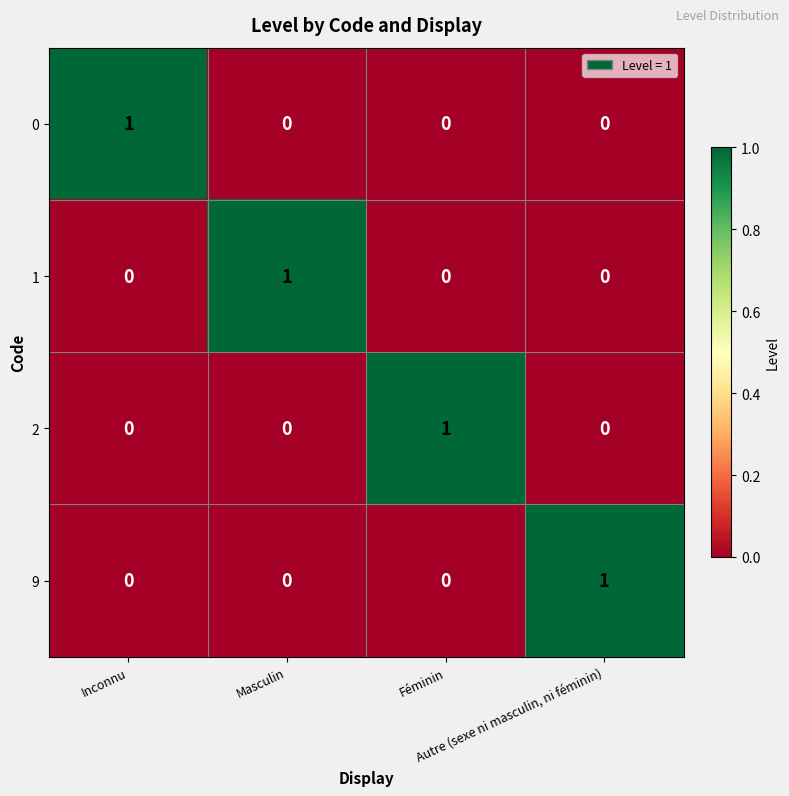

How many 9 values are between 0 and 1?

4